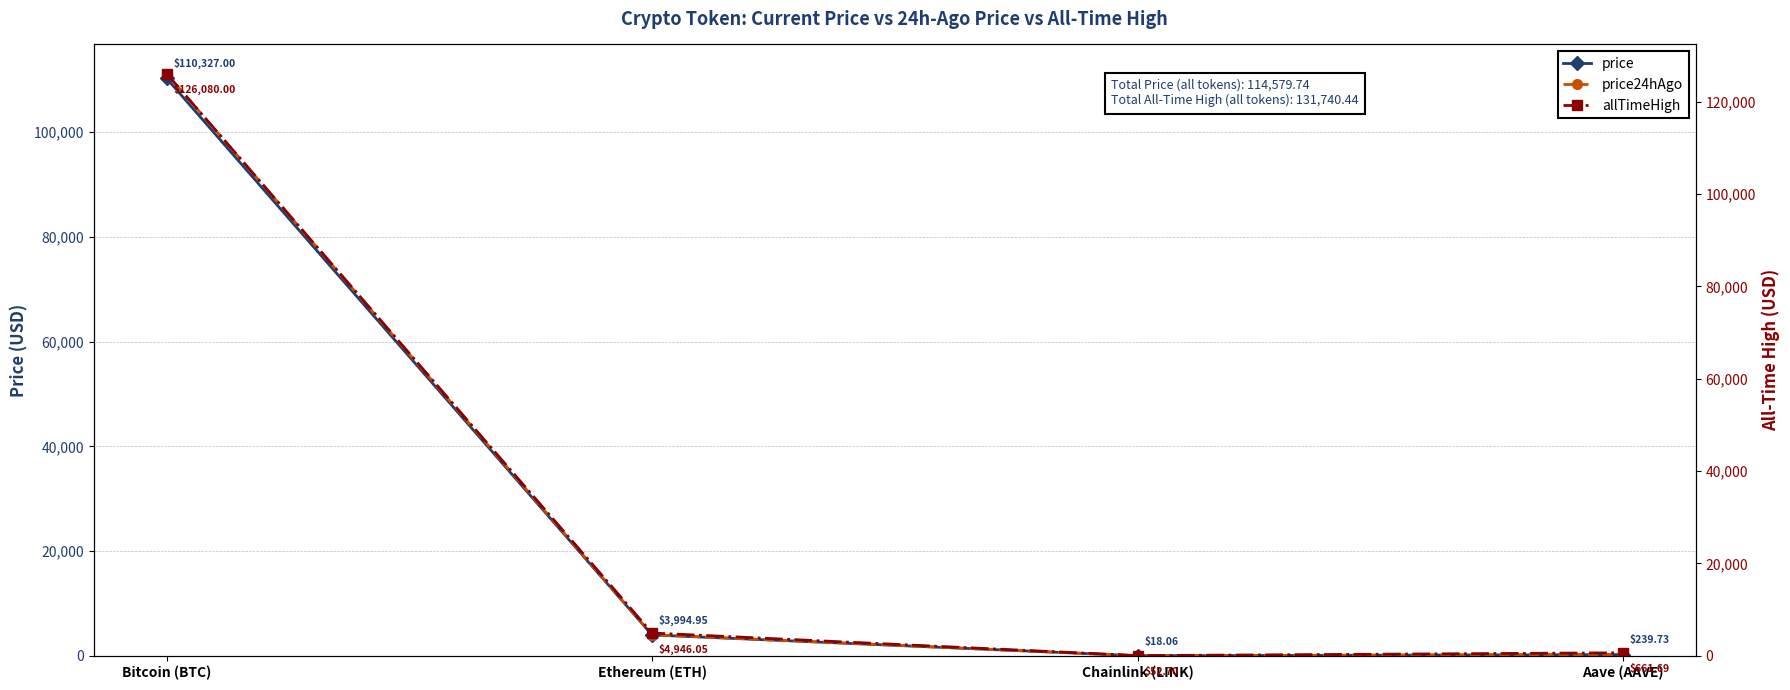

Reading left to right, extract all data points from this chart.

price: Bitcoin (BTC)=110327.0	Ethereum (ETH)=3994.9	Chainlink (LINK)=18.1	Aave (AAVE)=239.7
price24hAgo: Bitcoin (BTC)=111218.0	Ethereum (ETH)=4031.6	Chainlink (LINK)=18.4	Aave (AAVE)=247.3
allTimeHigh: Bitcoin (BTC)=126080.0	Ethereum (ETH)=4946.1	Chainlink (LINK)=52.7	Aave (AAVE)=661.7